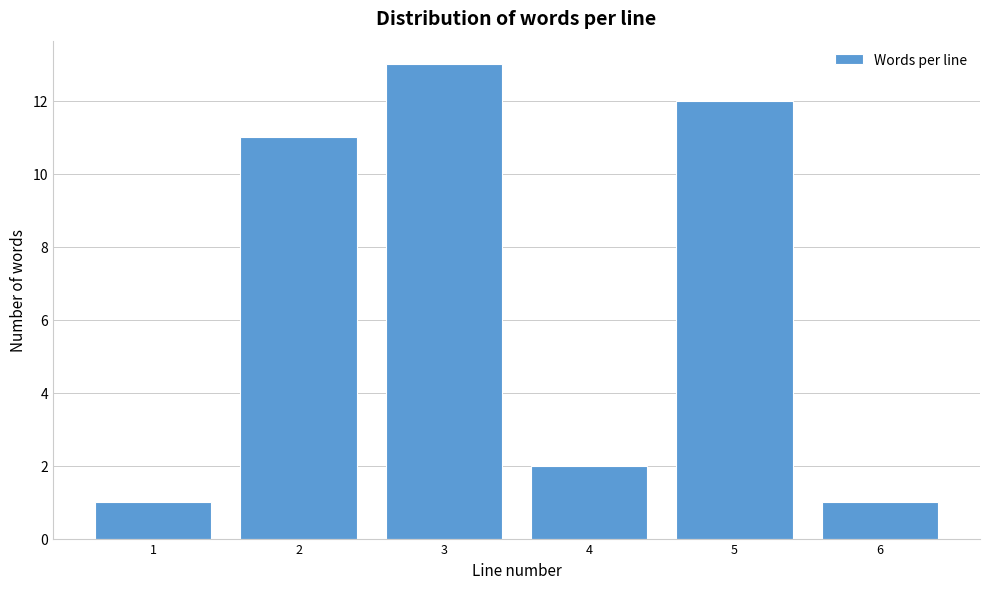

Reading right to left, list all the values displayed in this chart.

1	12	2	13	11	1